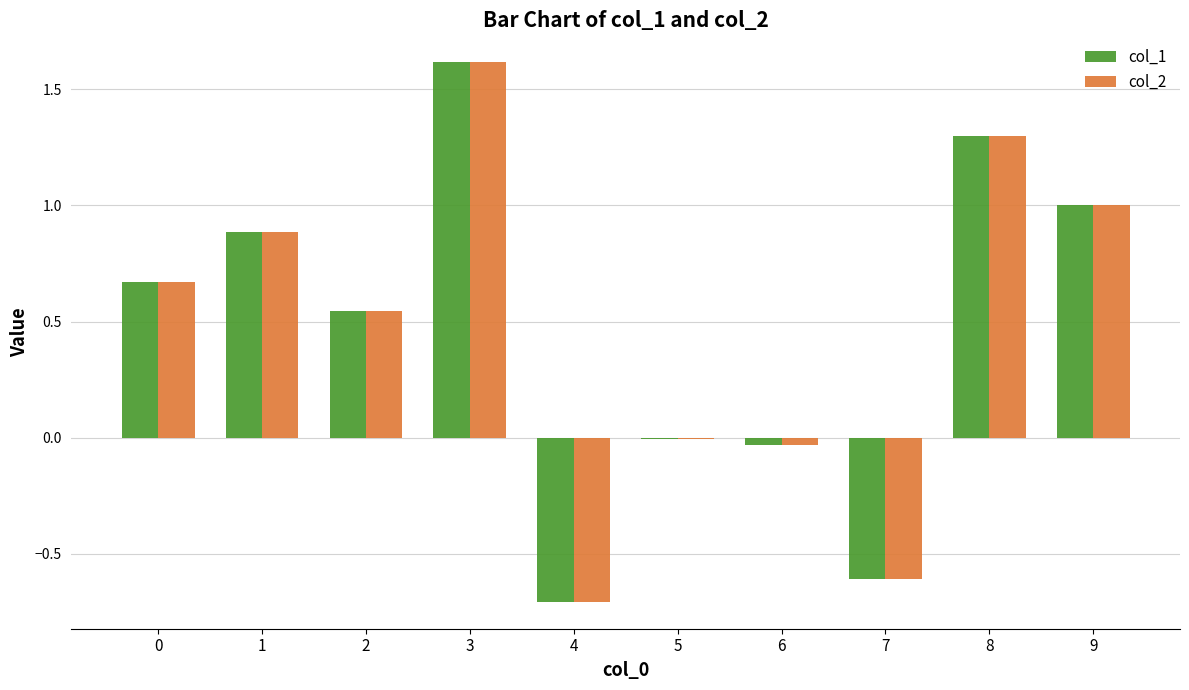

The value of col_1 at 2 is 0.8. True or false?

False